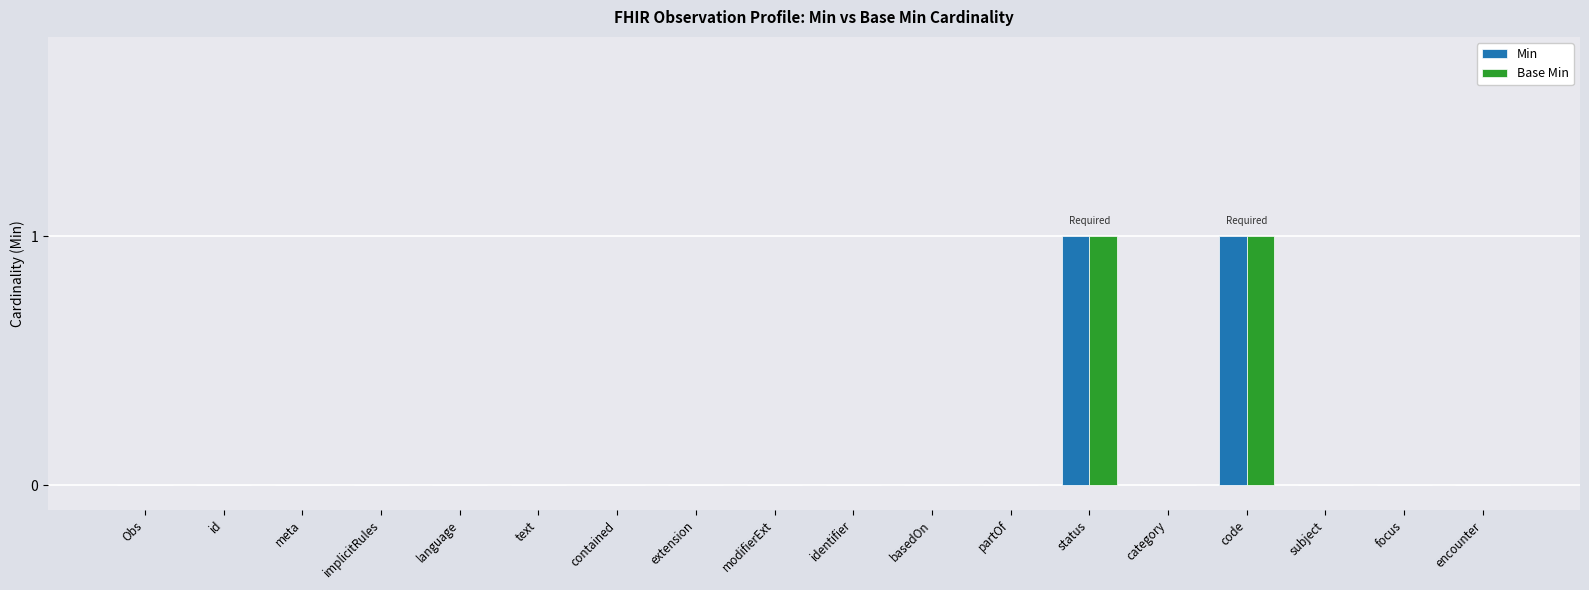

Reading right to left, extract all data points from this chart.

Min: 0	0	0	1	0	1	0	0	0	0	0	0	0	0	0	0	0	0
Base Min: 0	0	0	1	0	1	0	0	0	0	0	0	0	0	0	0	0	0